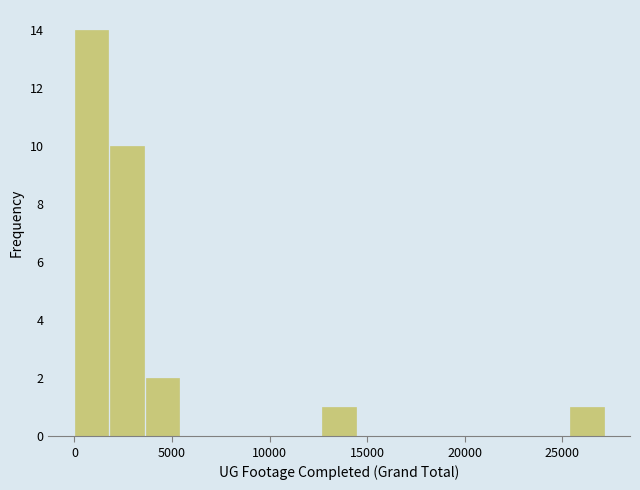

Around what value on the x-axis is the tallest bar? Give the approximate position of its centre, as read against the axis.

1000